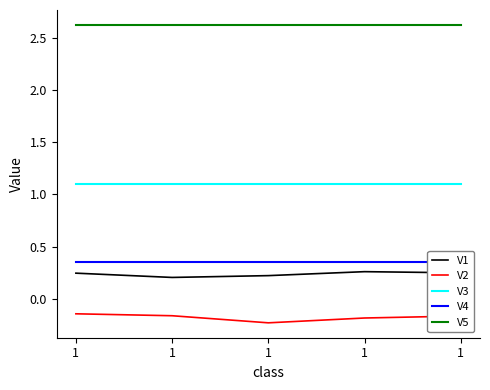

Is this an area chart (filled region under the line)?

No